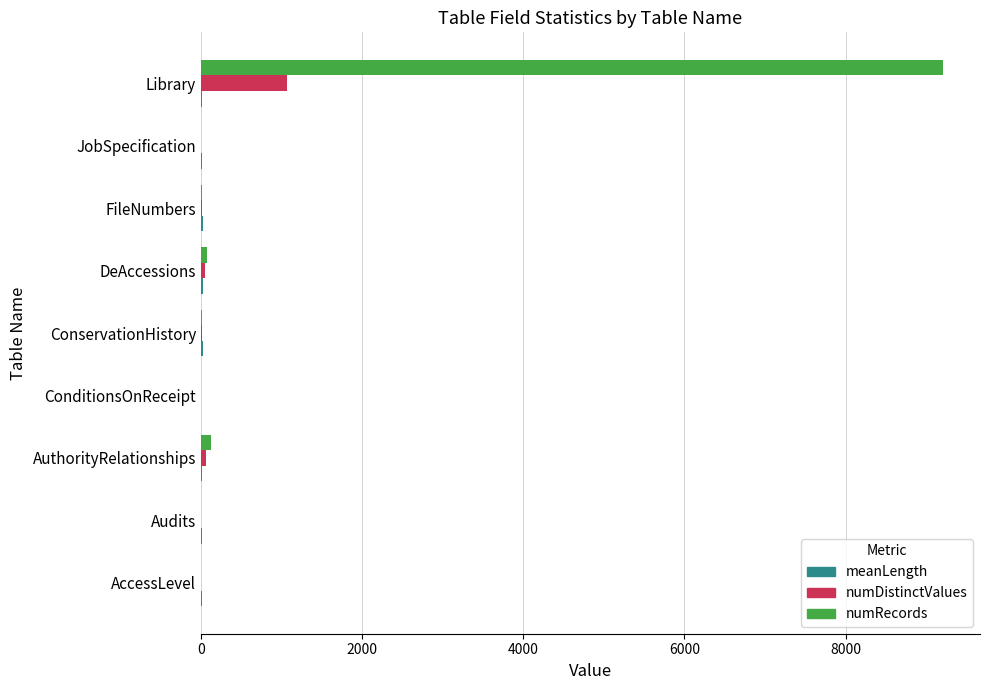

At which label does numRecords reach its peak?

Library